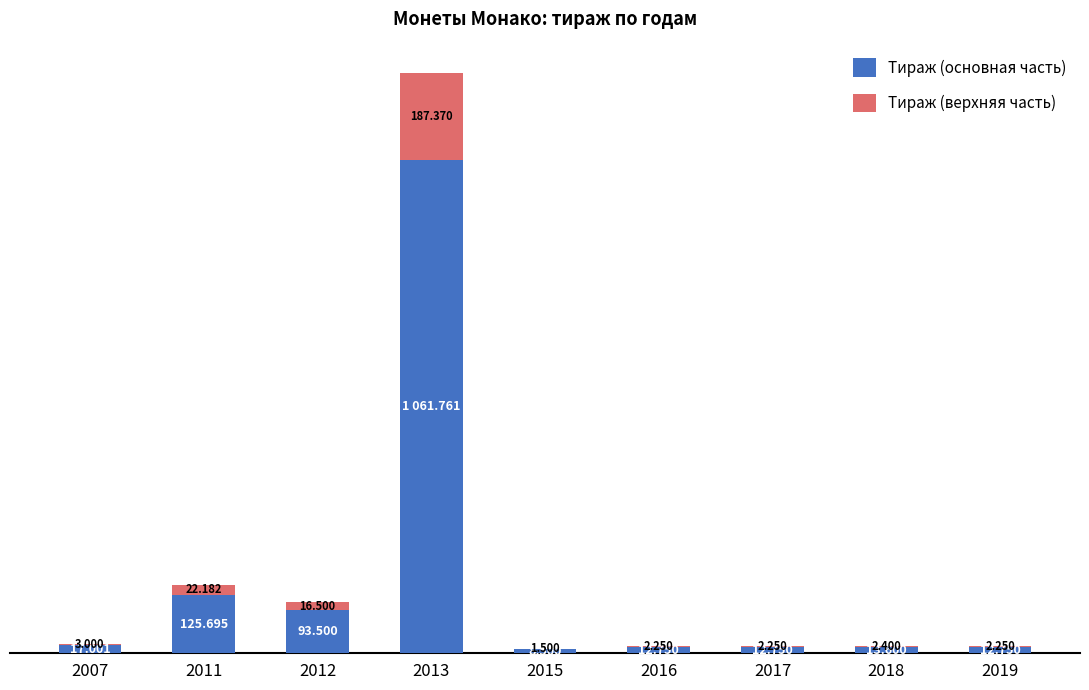

At which label does Тираж (верхняя часть) first exceed 2?

2007